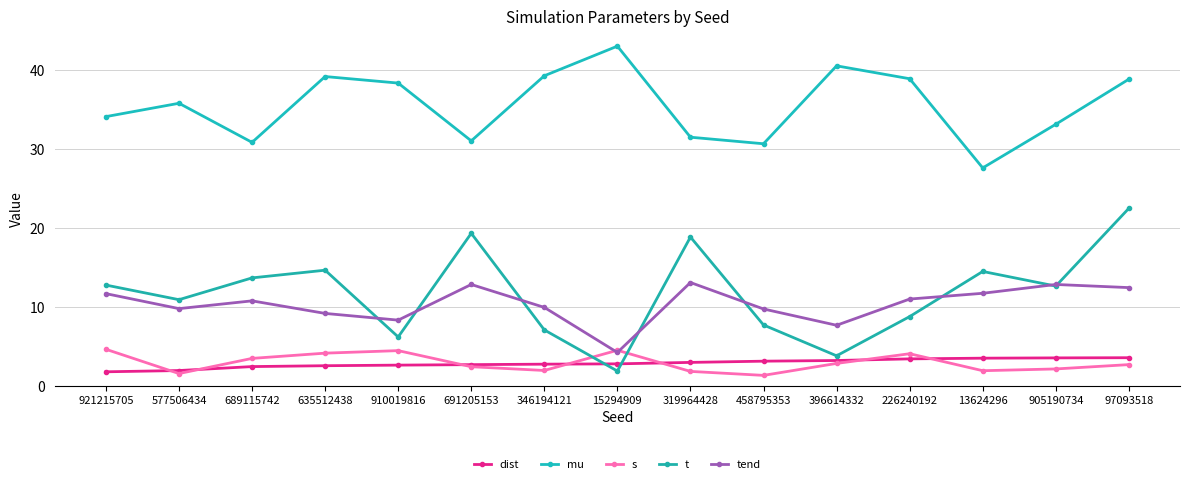

Count the number of data series in this chart.

5